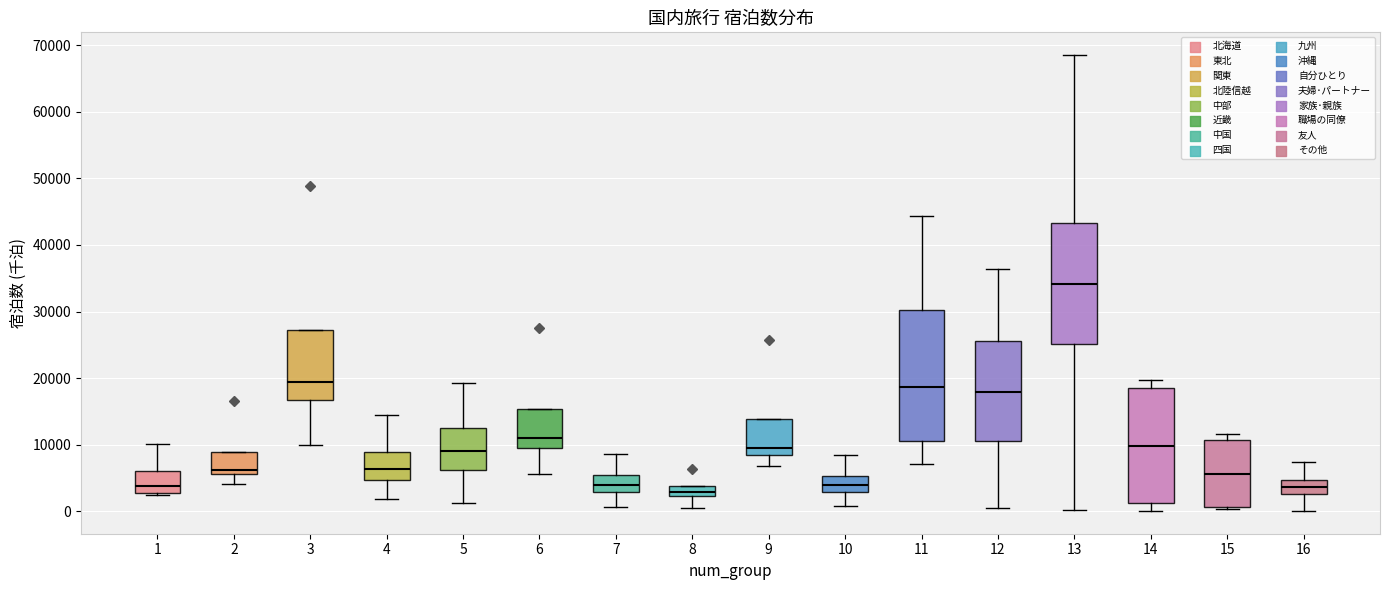

Where is the lower edge of the box at x = 5 on the y-axis? The values are not printed on the chart, so give them approximately, as read against the axis.

6000